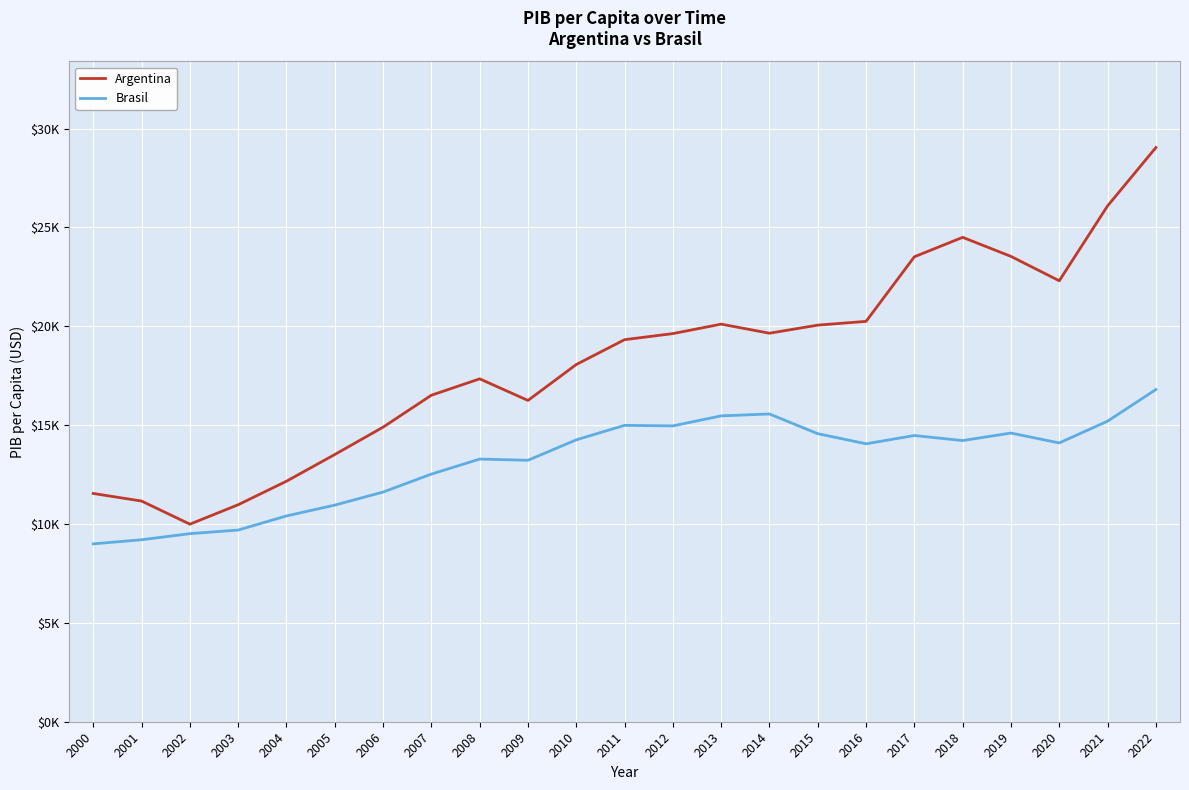

True or false: Argentina and Brasil intersect in this chart.

False